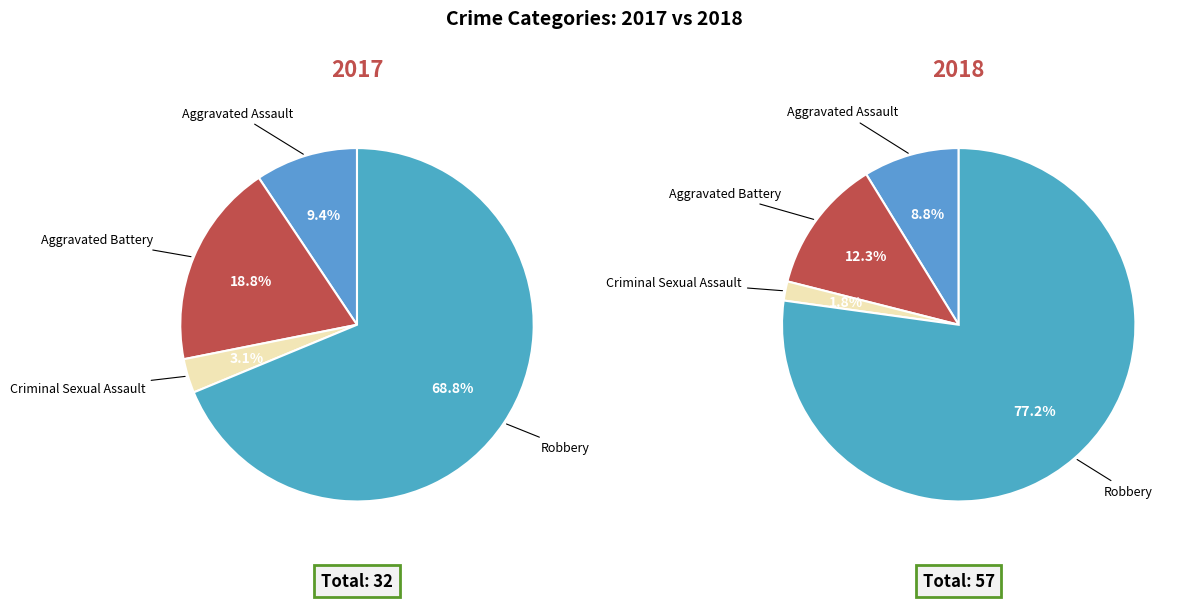

How much of the chart is everything except Criminal Sexual Assault?

96.9%